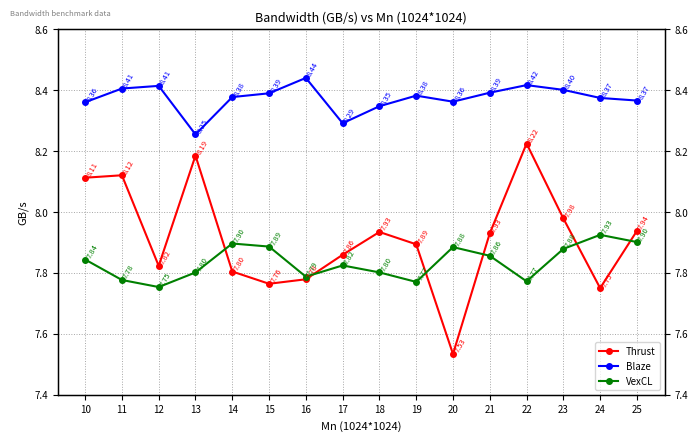

What is the total value across all series at 19?

24.0